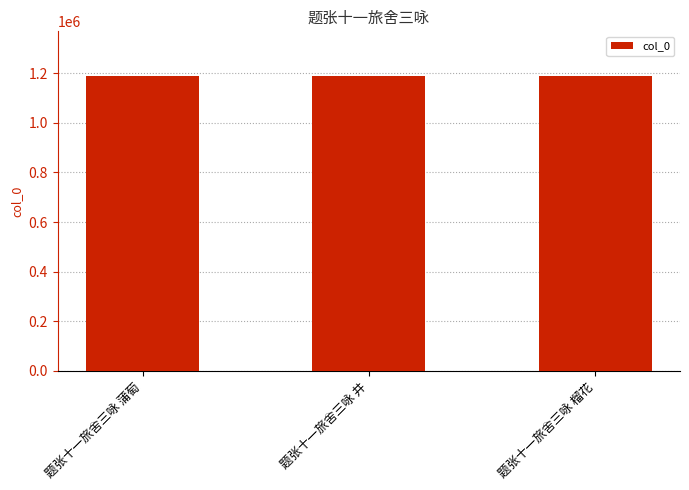

What is the change in value from 题张十一旅舍三咏 蒲萄 to 题张十一旅舍三咏 井?

-1